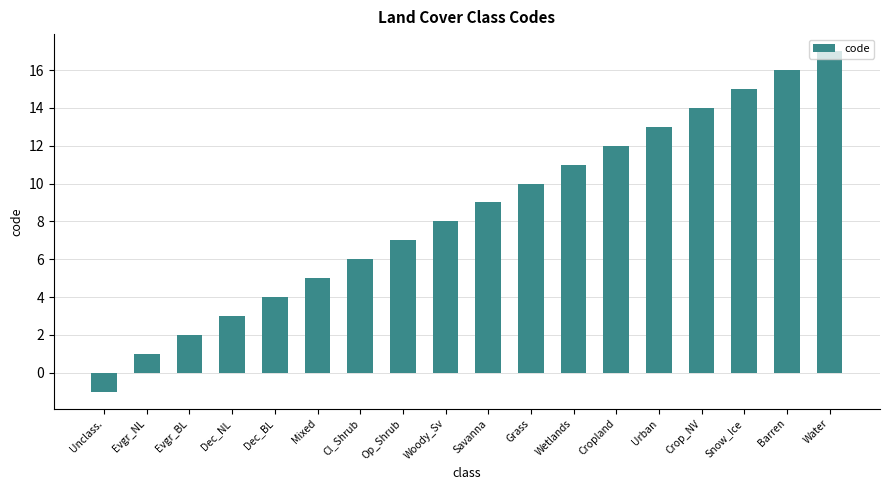

Which category has the highest value across all series?

Water